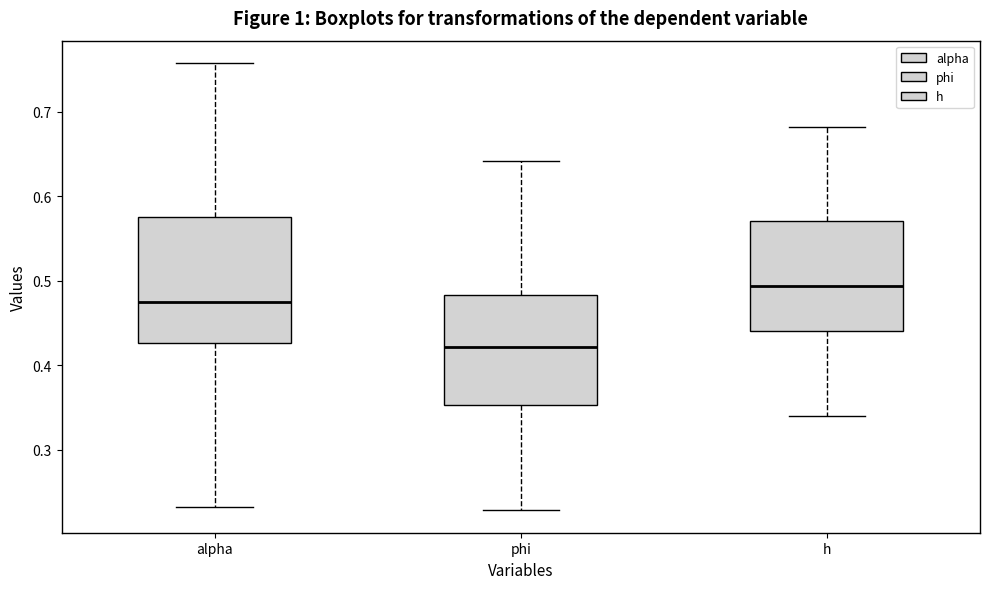

Comparing the boxes themselves (not the whiskers), which one is the tallest?

alpha